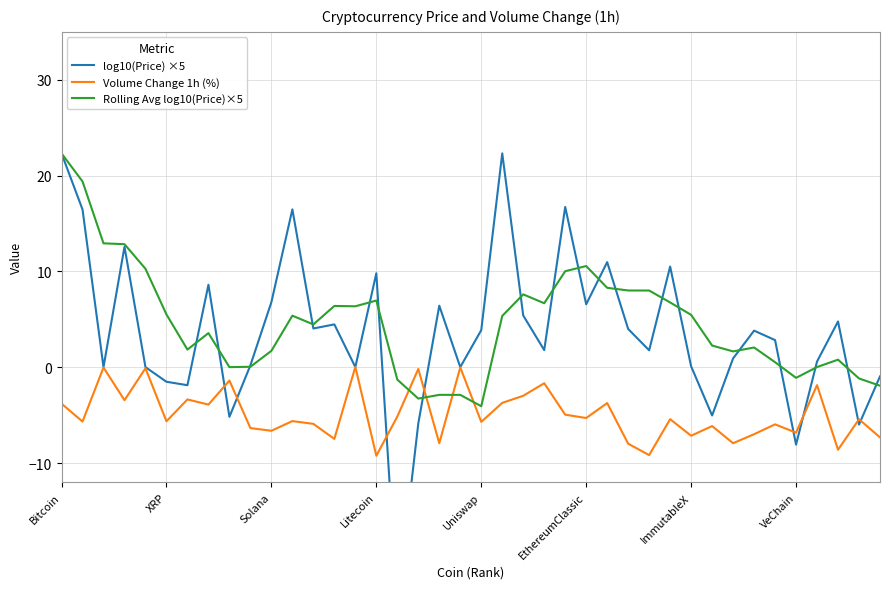

True or false: Volume Change 1h (%) has a value of -1.4 at VeChain.

False